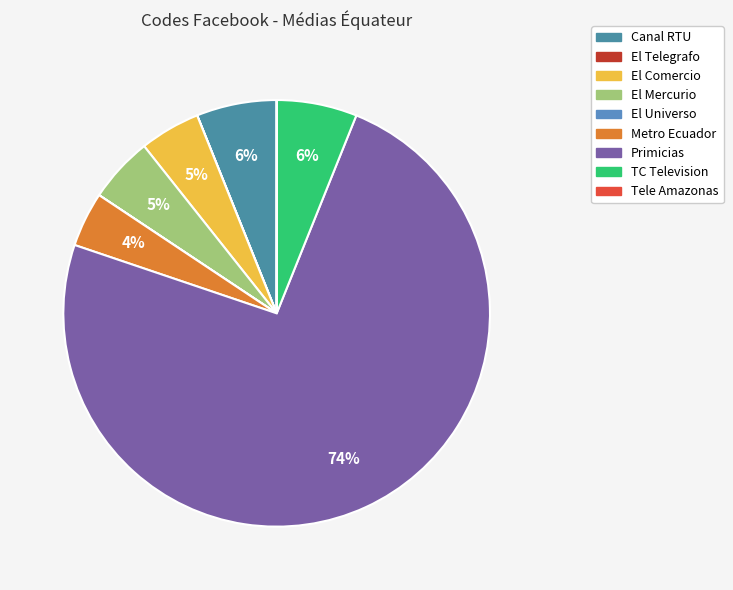

To the nearest percent, what is the difference between the Metro Ecuador and Canal RTU slice percentages?

2%